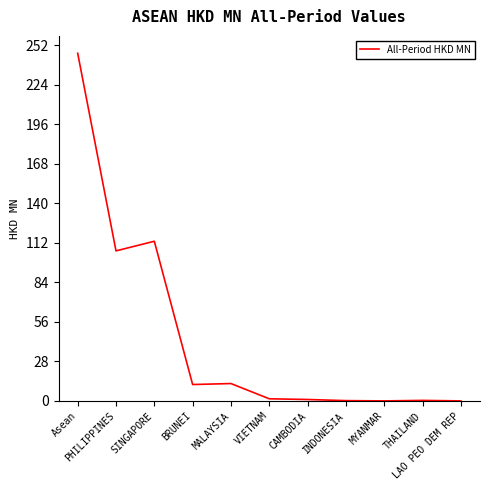

Read the value at CAMBODIA.

1.0